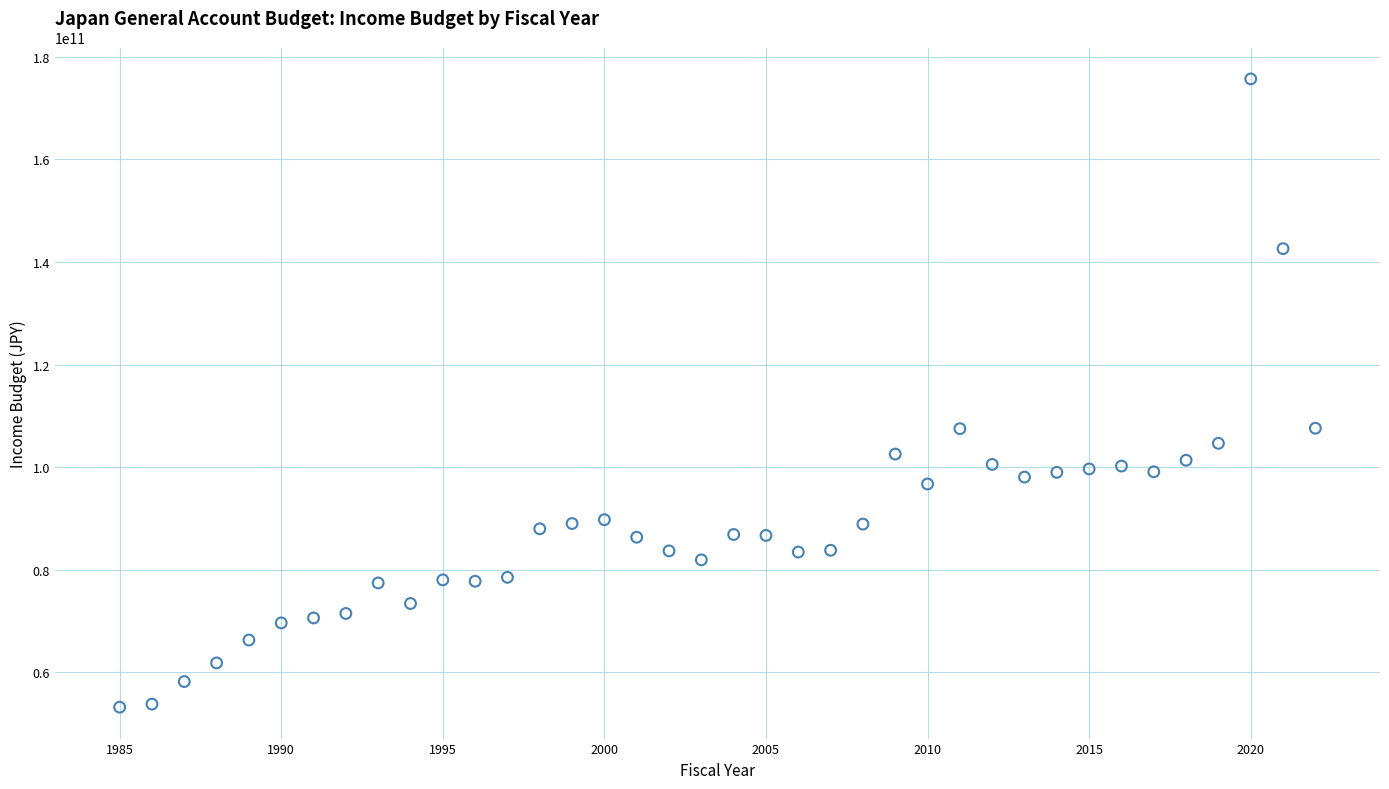

What is the range of Y values (max minus min)?

122464885138